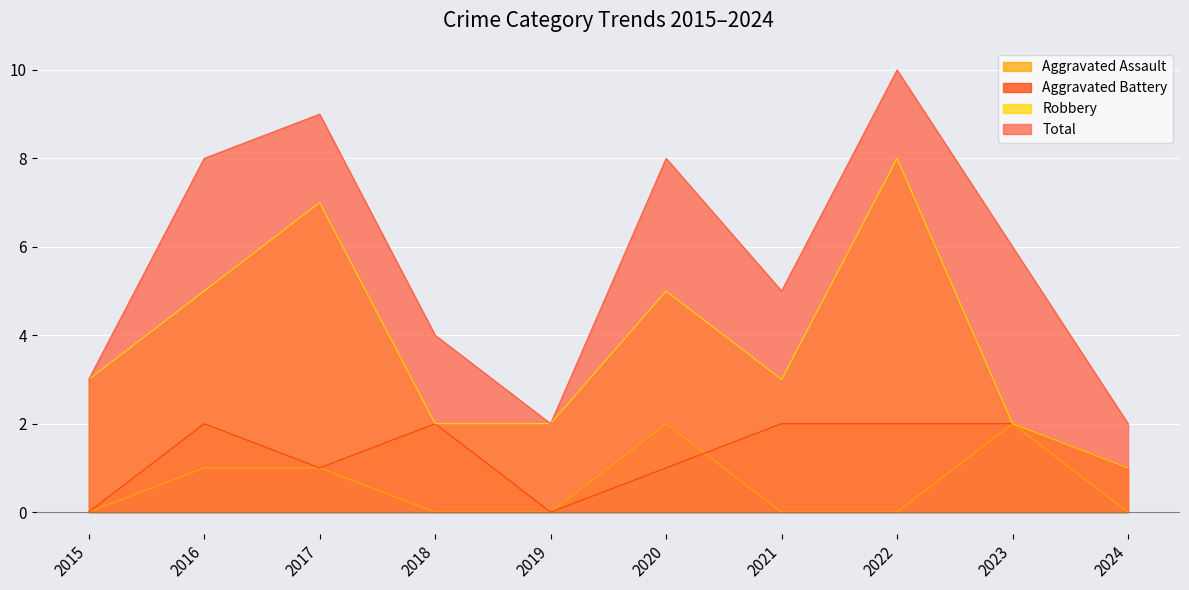

What value does the Total series have at 2021?

5